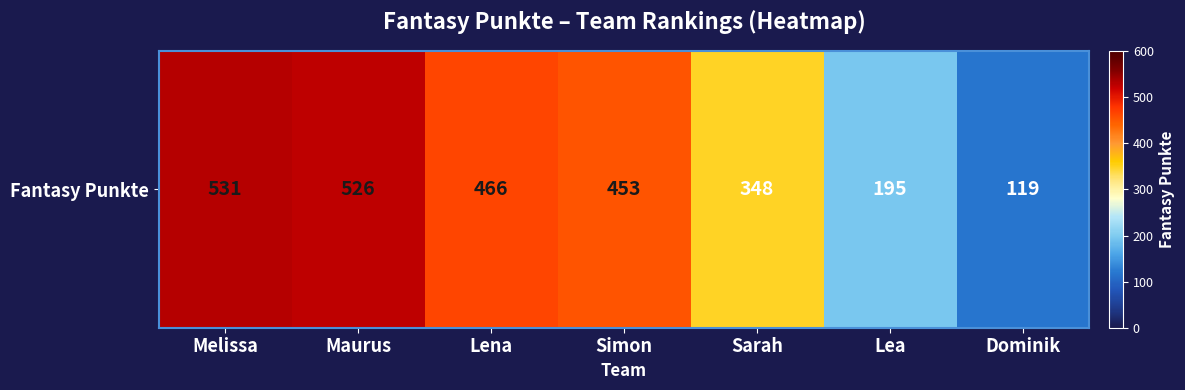

What is the average value?

377